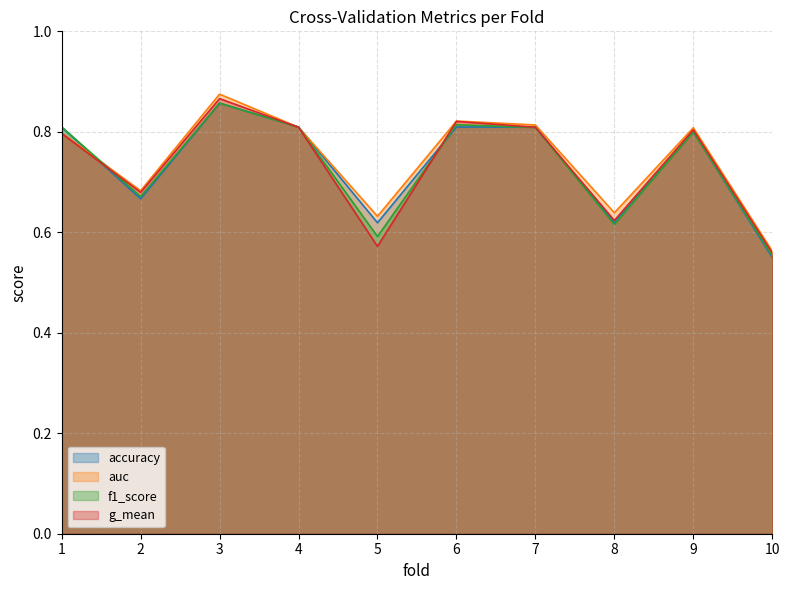

At which category is the sum across all series the highest?

3